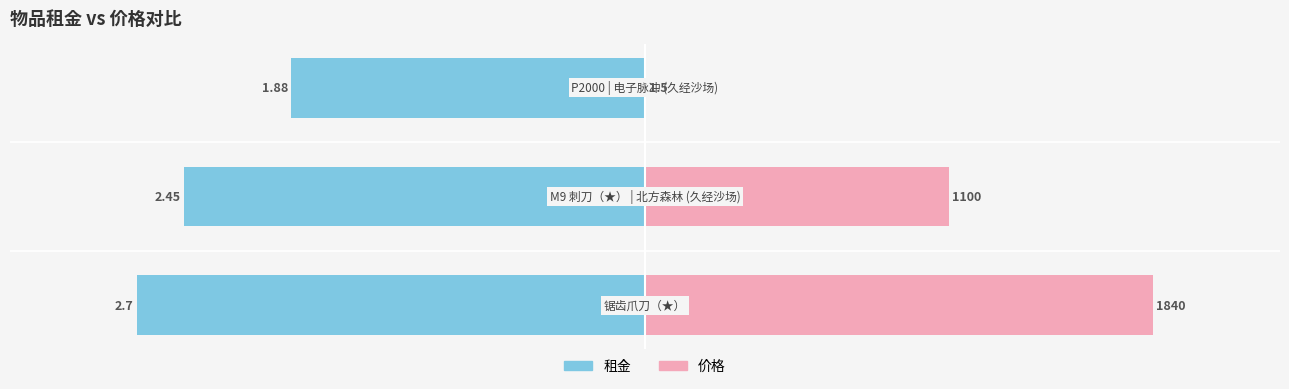

How many values in the 租金 series are below -72?

2